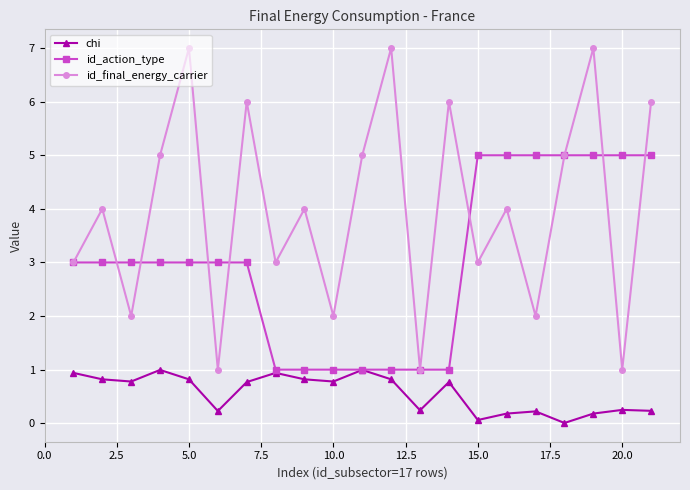

Does the chart have visible grid lines?

Yes